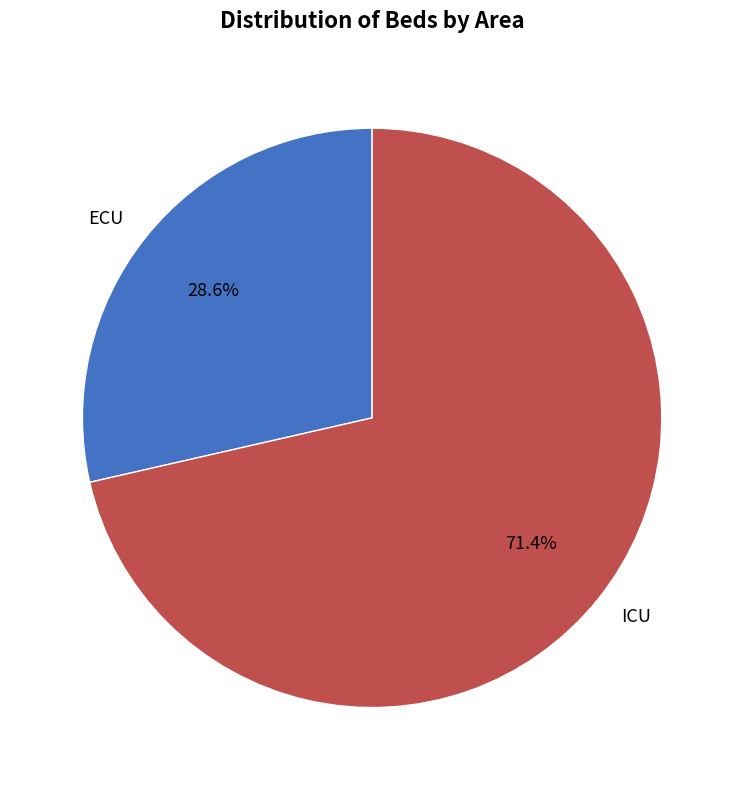

Which slice represents more than half of the pie?

ICU